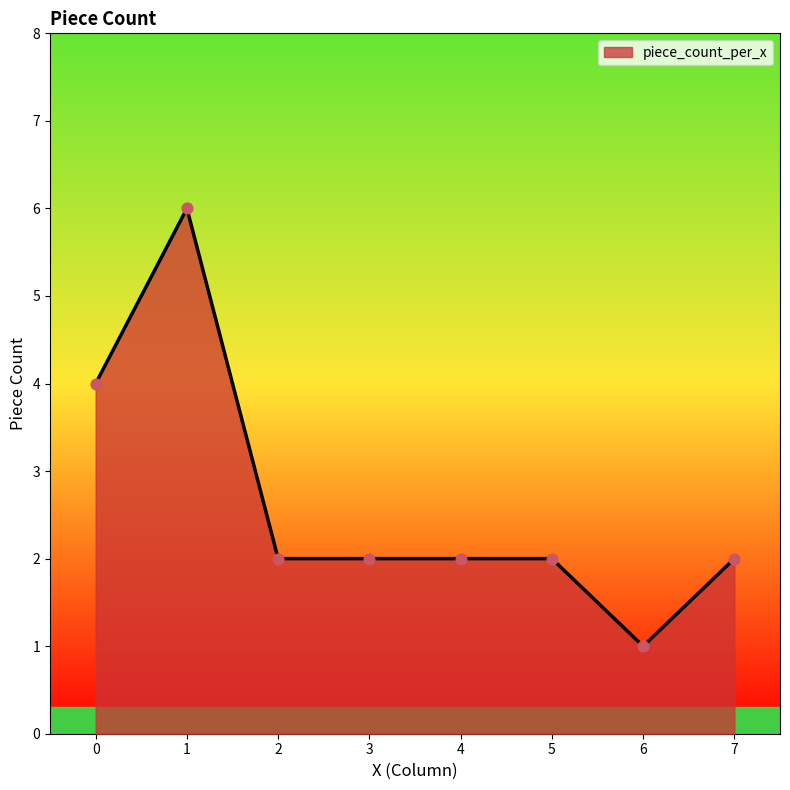

What is the change in value from 0 to 6?

-3